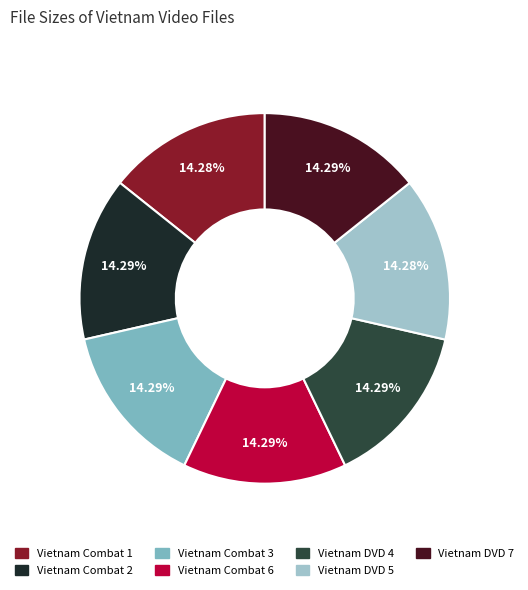

Is there a majority slice in this chart?

No